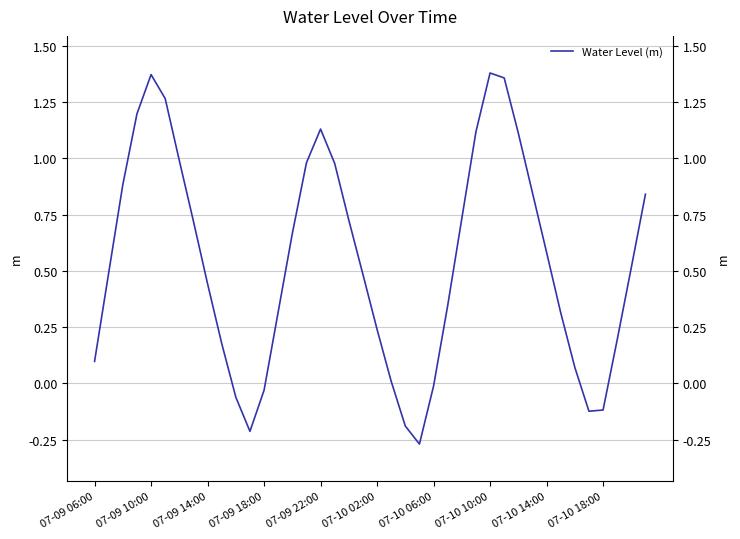

Where does the data first go above 0?

07-09 06:00